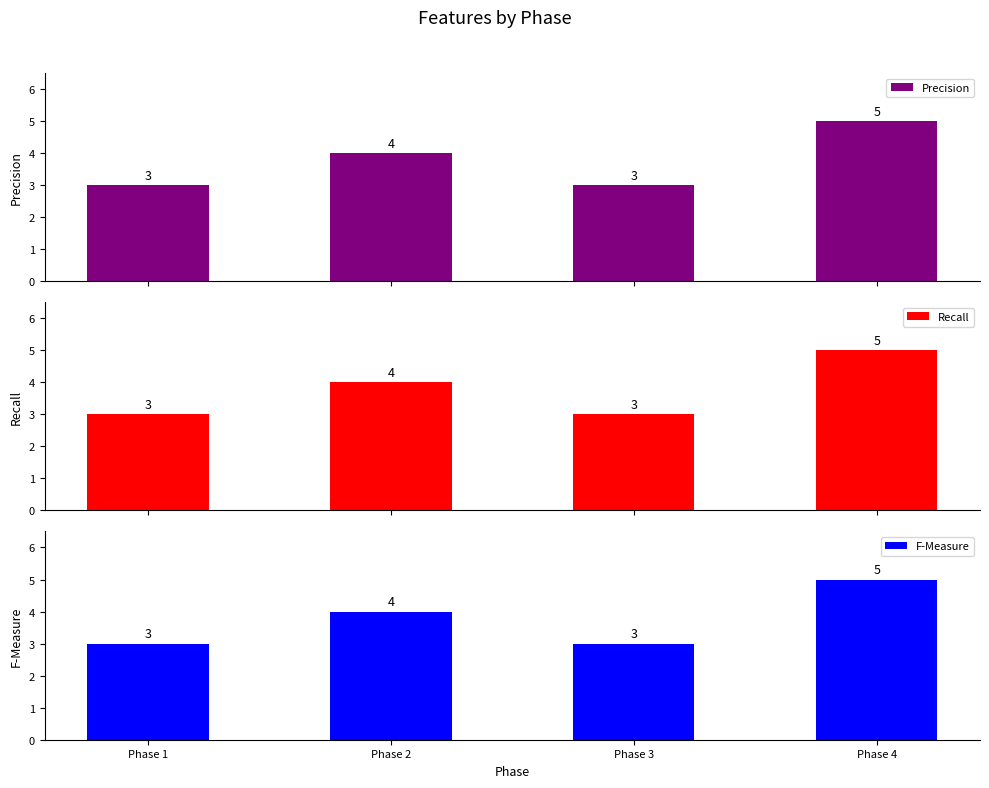

Which category has the lowest value in the Recall series?

Phase 1